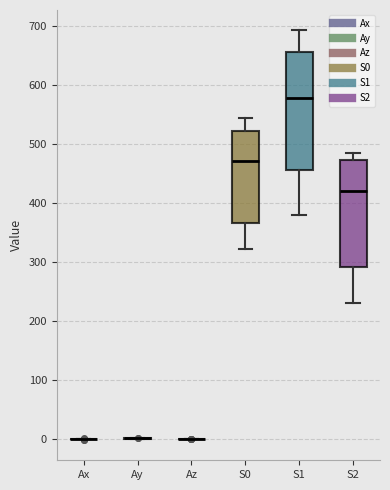

Comparing the boxes themselves (not the whiskers), which one is the tallest?

S1